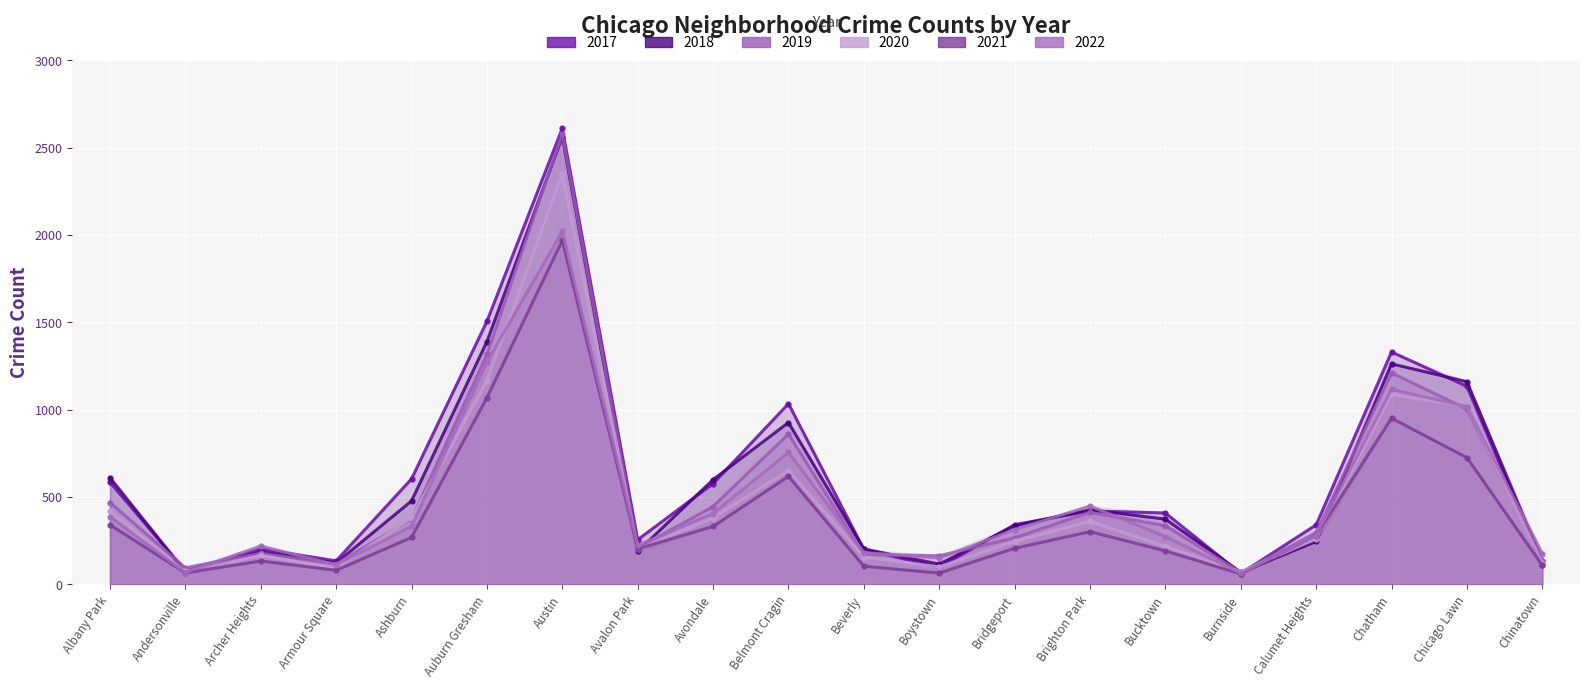

What is the label of the 12th point from the left?

Boystown